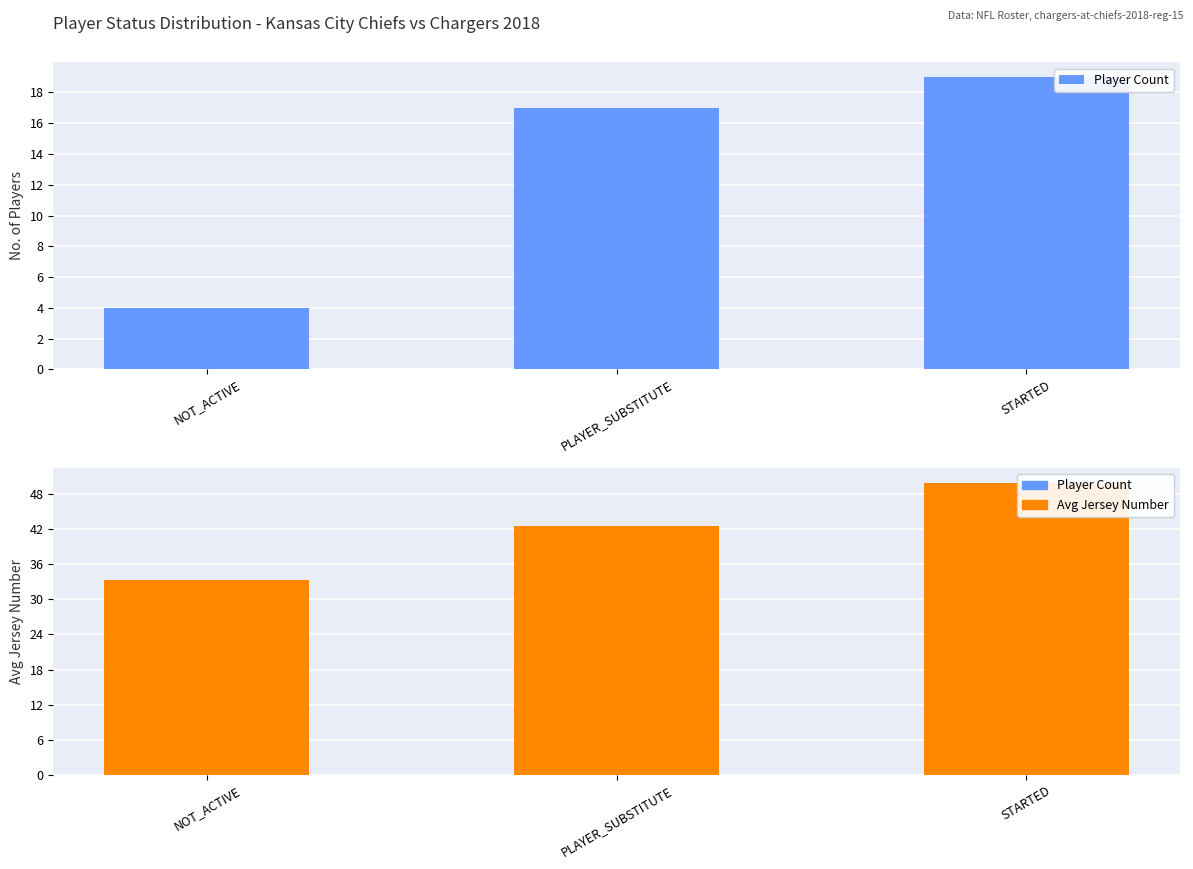

What is the label of the 1st bar from the left?

NOT_ACTIVE